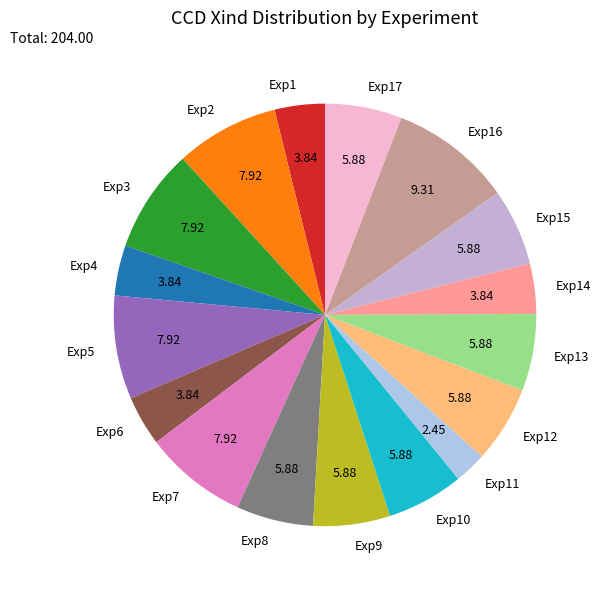

Which category has the biggest portion of the pie?

Exp16